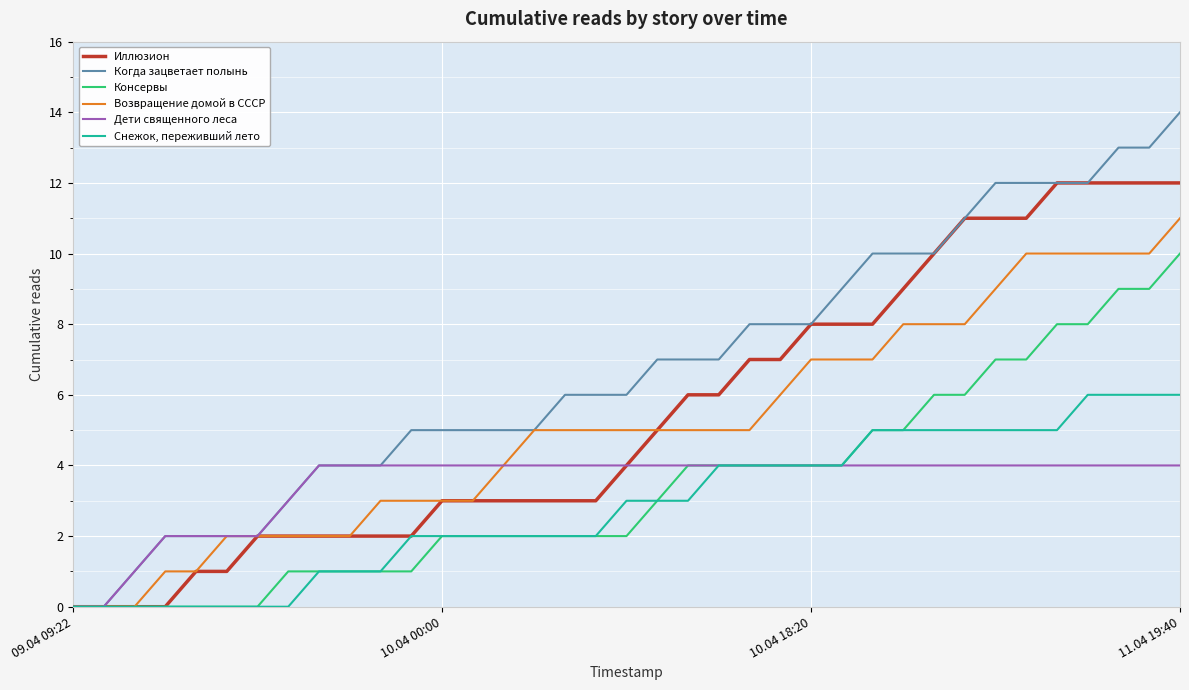

What is the highest value of the Дети священного леса series?

4